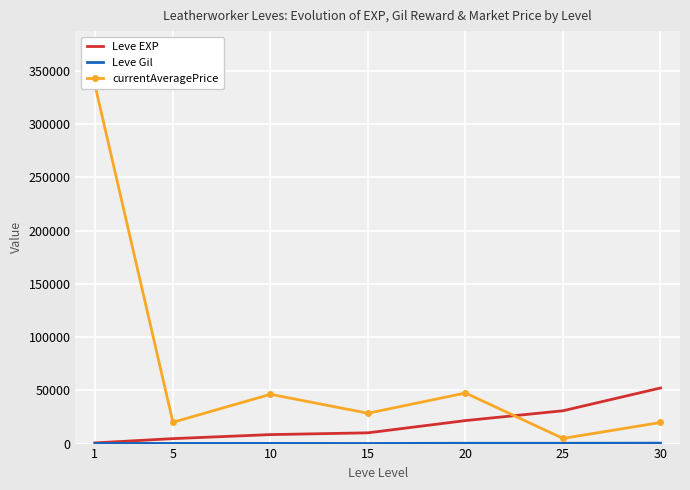

Reading left to right, transcribe all the data shown in this chart.

Leve EXP: 1=630.0	5=4660.0	10=8430.0	15=10100.0	20=21600.0	25=30820.0	30=52220.0
Leve Gil: 1=112.0	5=140.0	10=170.0	15=100.0	20=295.0	25=290.0	30=410.0
currentAveragePrice: 1=336777.8	5=20000.0	10=46266.7	15=28501.2	20=47500.0	25=4852.0	30=19800.0